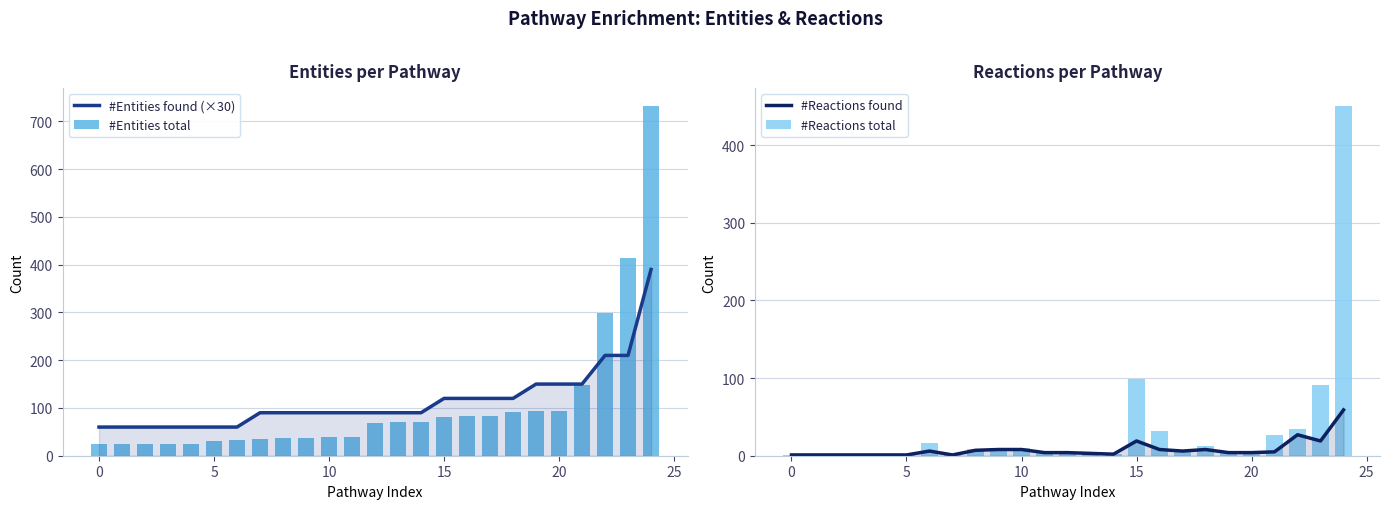

How many groups of bars are there?

25